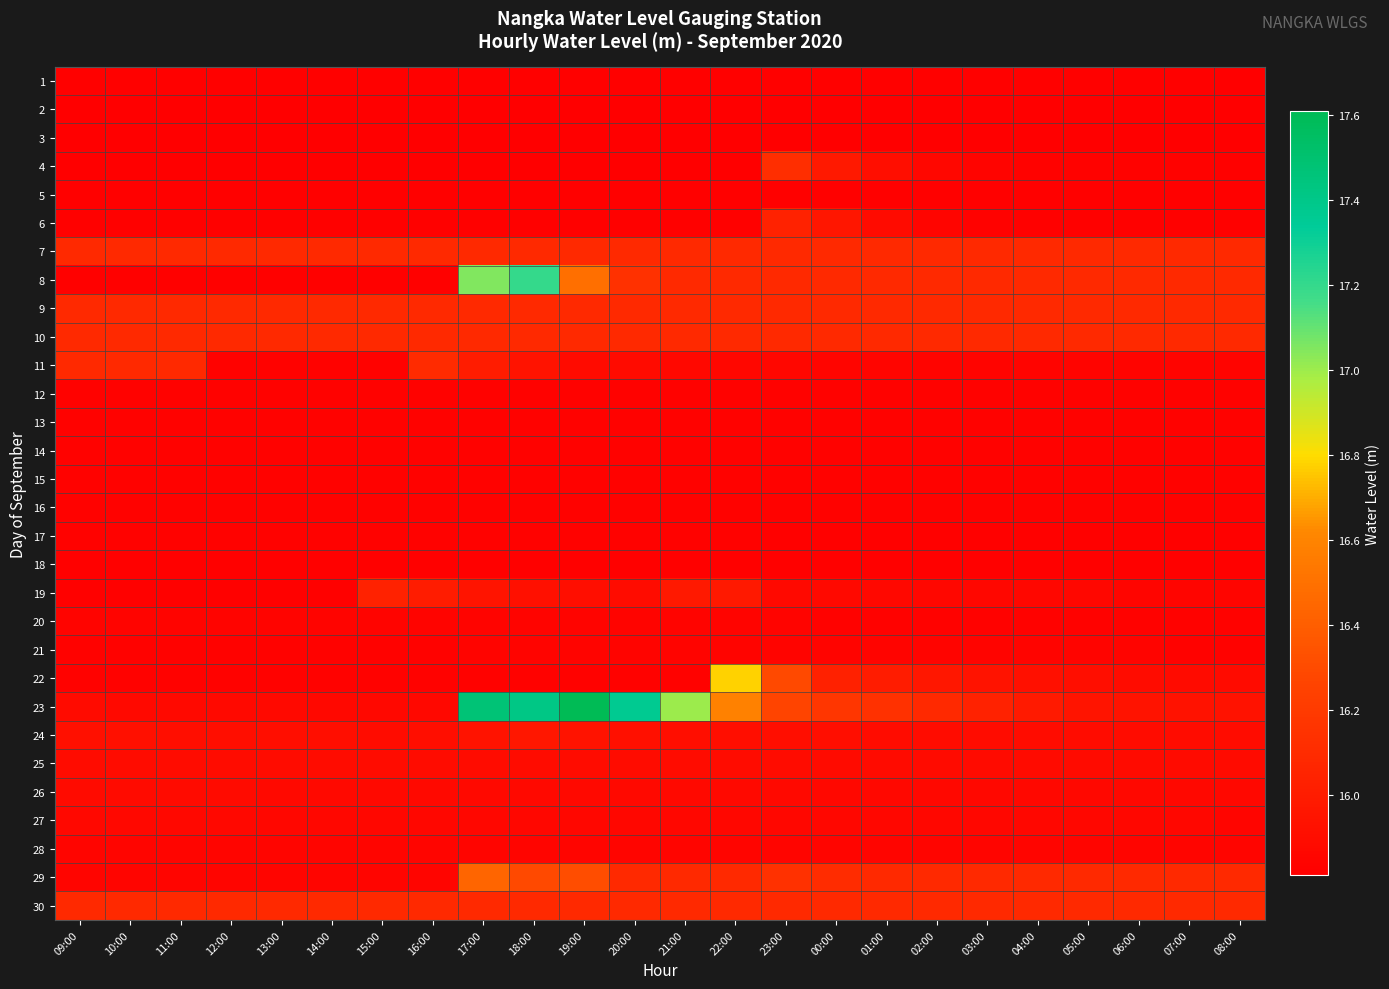

At which category is the sum across all series the highest?

17:00